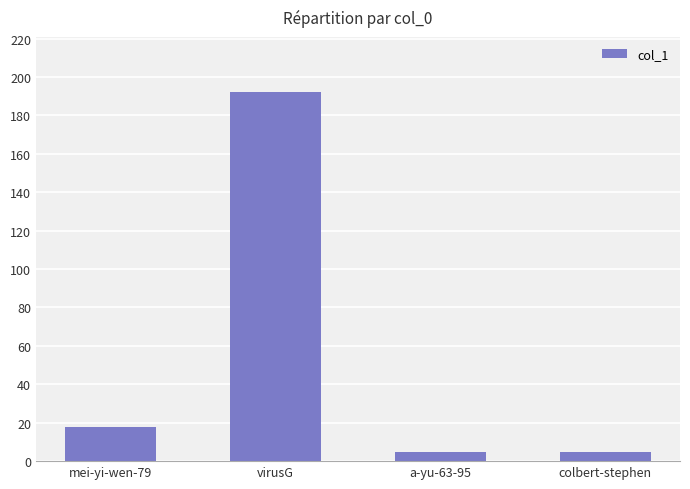

How many bars are there in total?

4